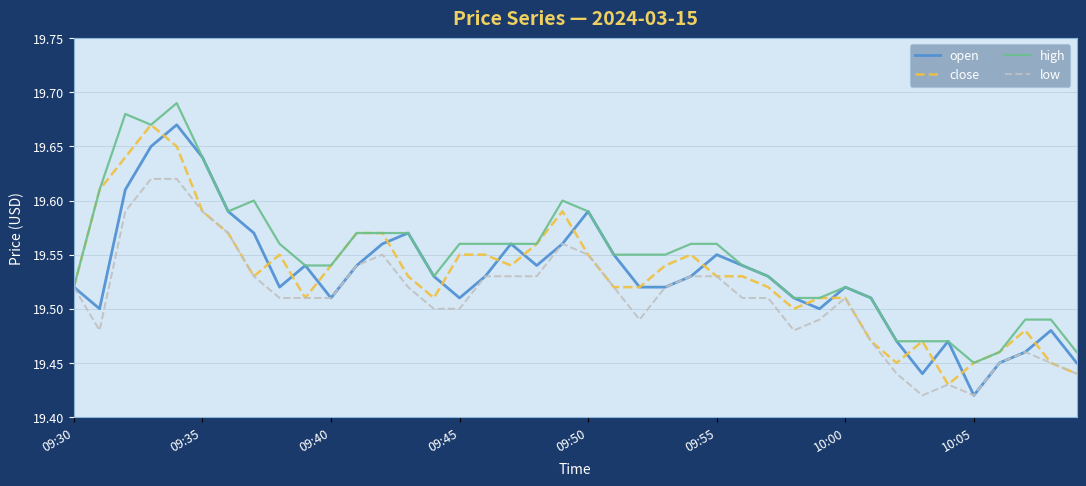

What is the difference between the maximum and minimum values in the high series?

0.2